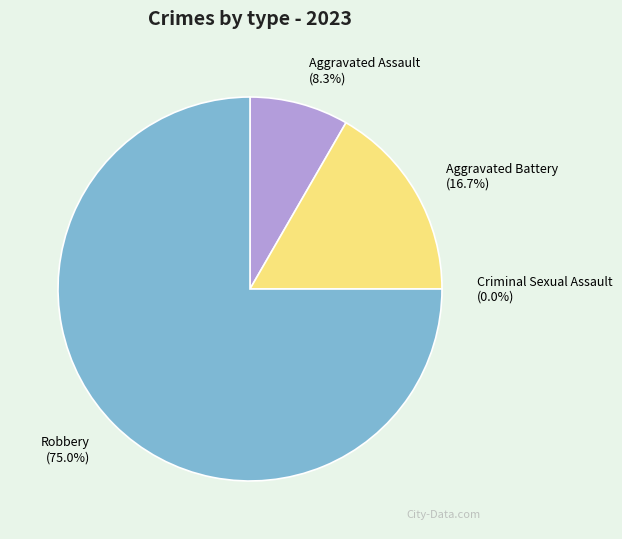

Combined, do Aggravated Battery and Robbery account for over 50%?

Yes